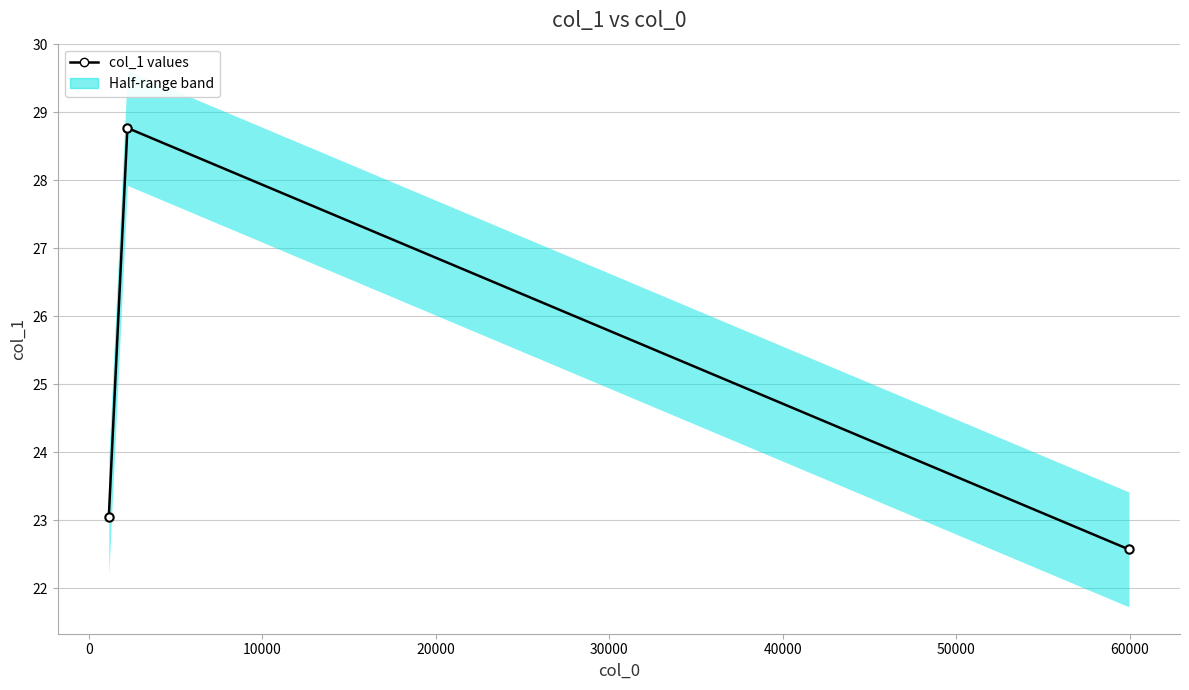

What value does the data have at 0?

28.8